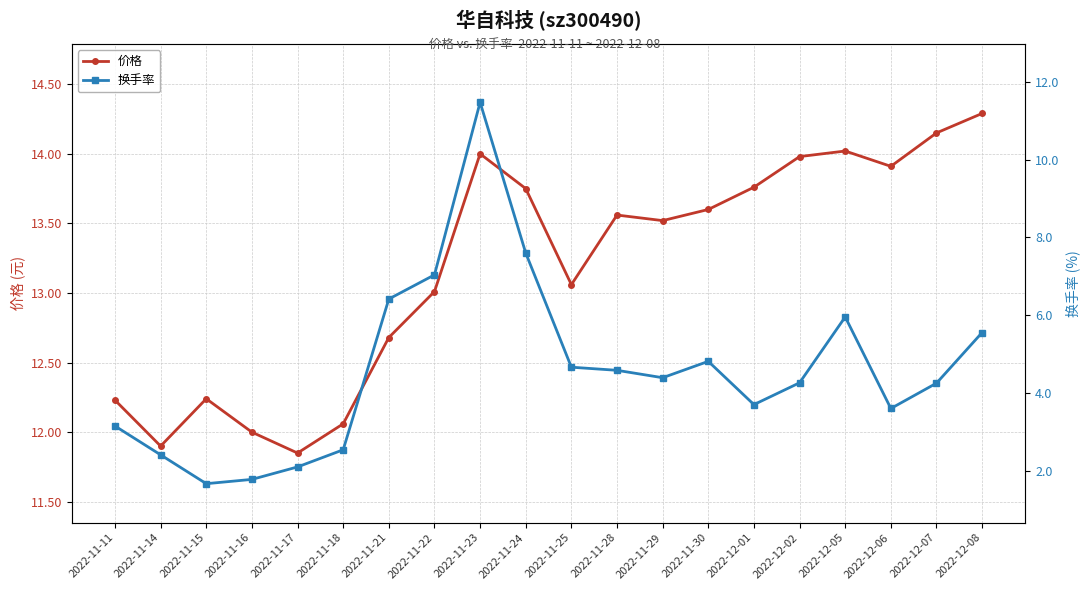

What is the difference between the maximum and minimum values in the 价格 series?

2.4